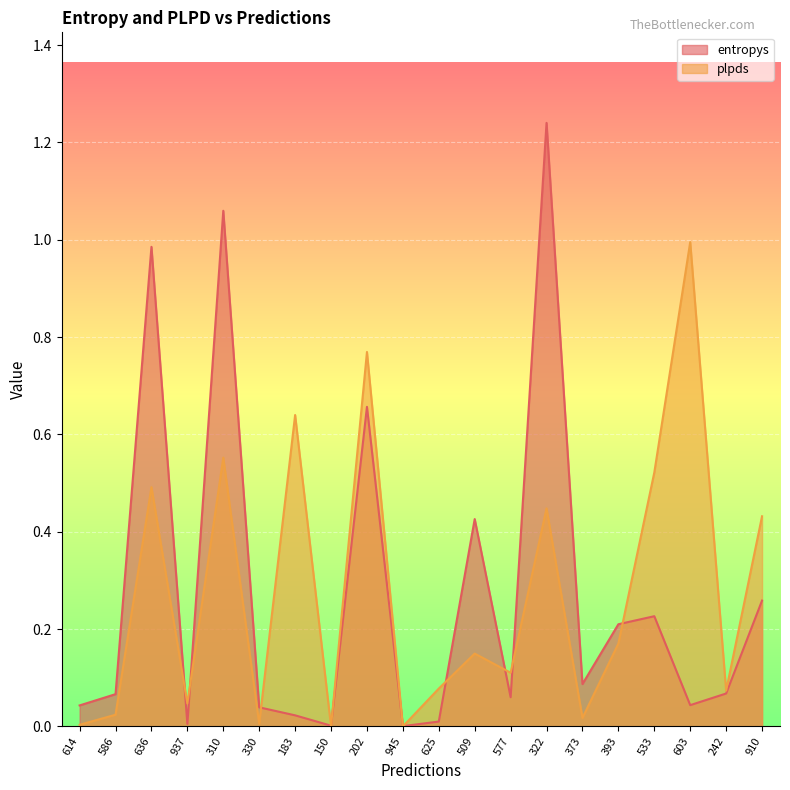

What position from the left is 636?

3